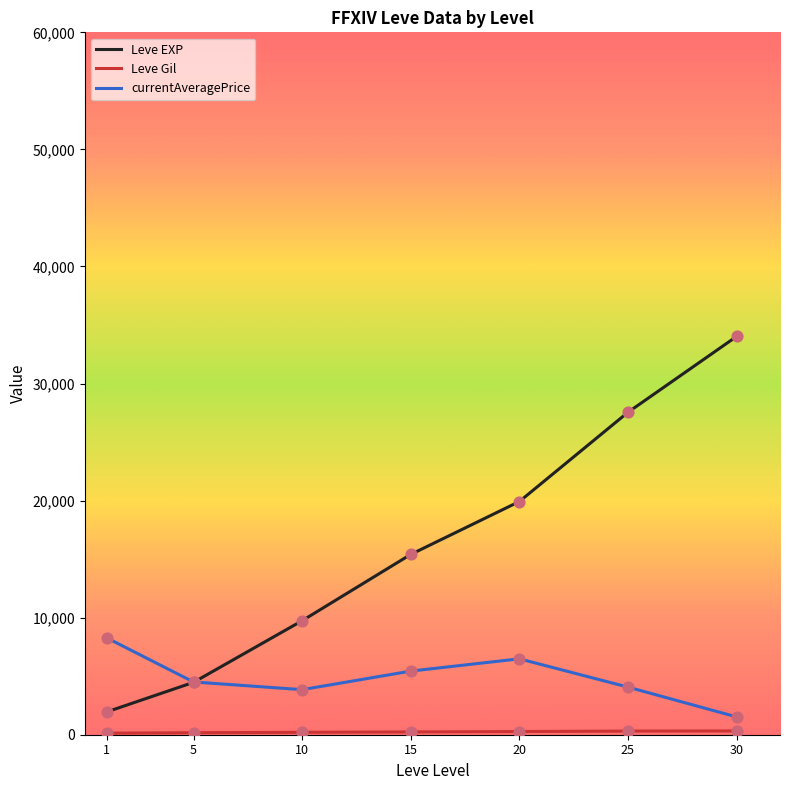

What is the maximum value shown in the chart?

34018.9